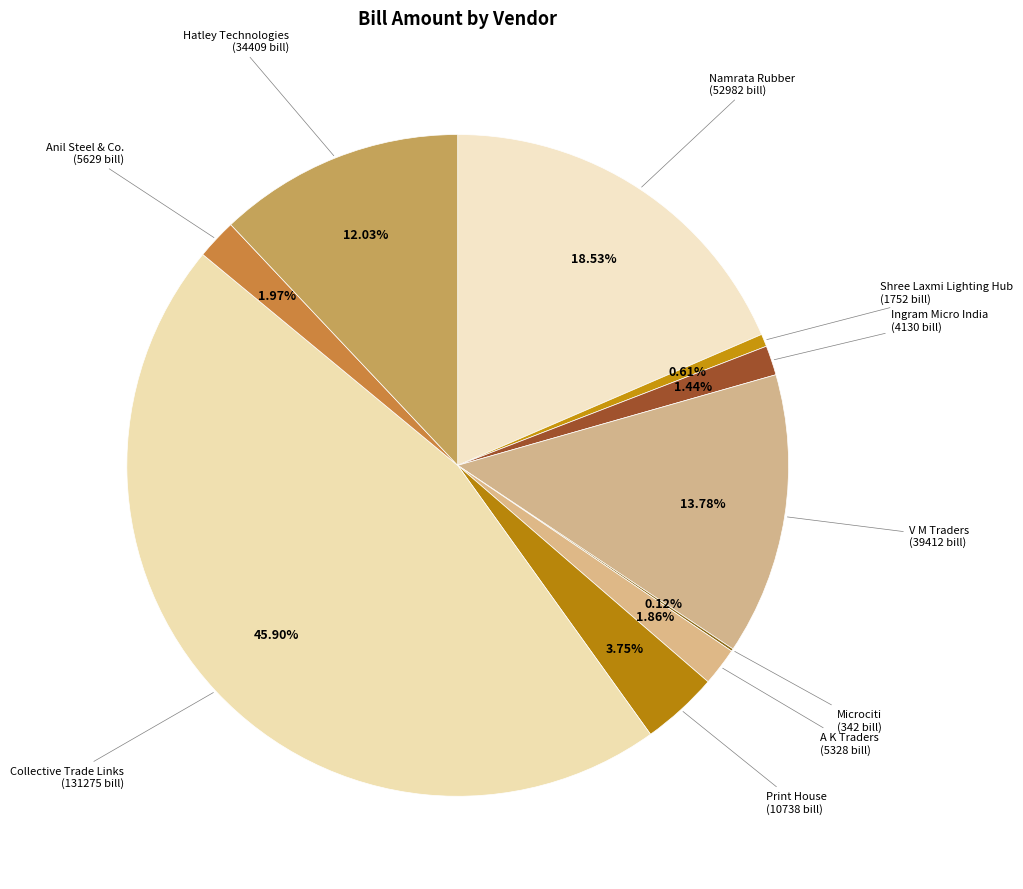

How many slices are in this pie chart?

10